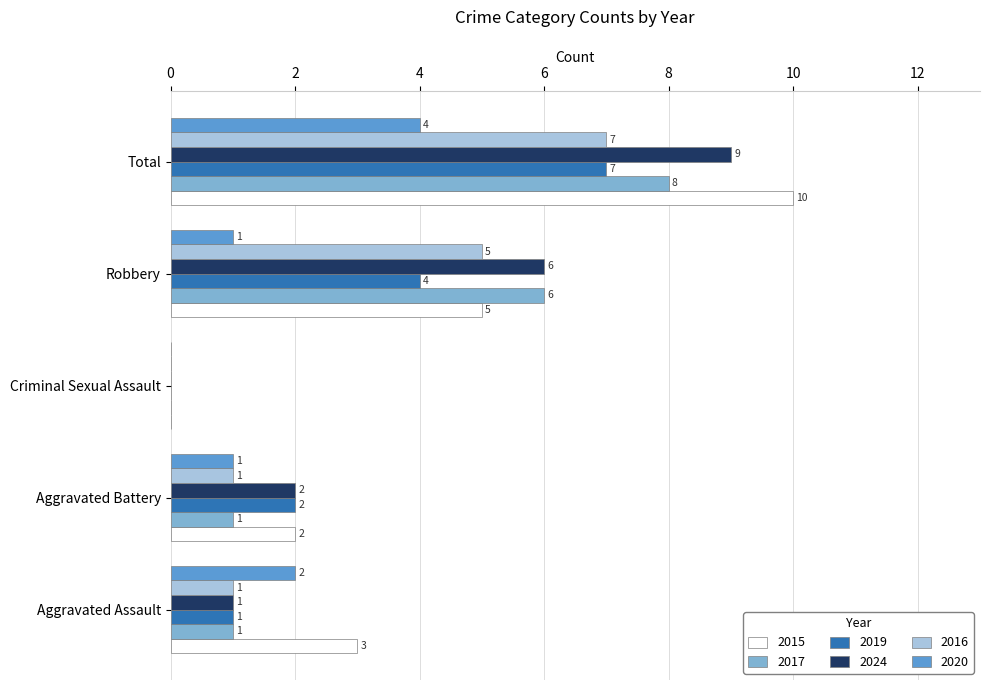

What is the sum of the 2019 values at Aggravated Assault and Total?

8